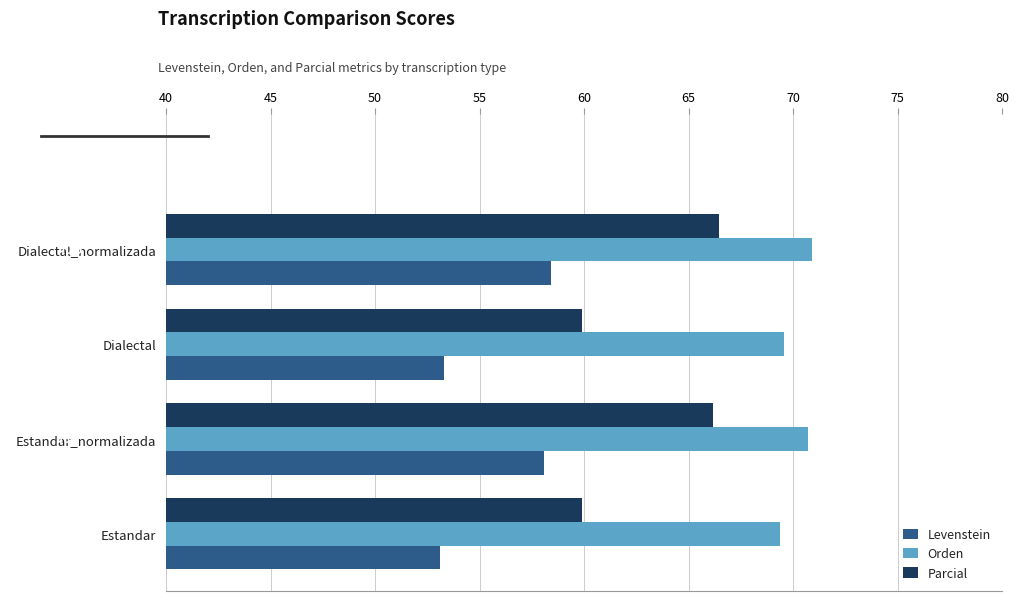

What is the sum of all Levenstein values?

222.9